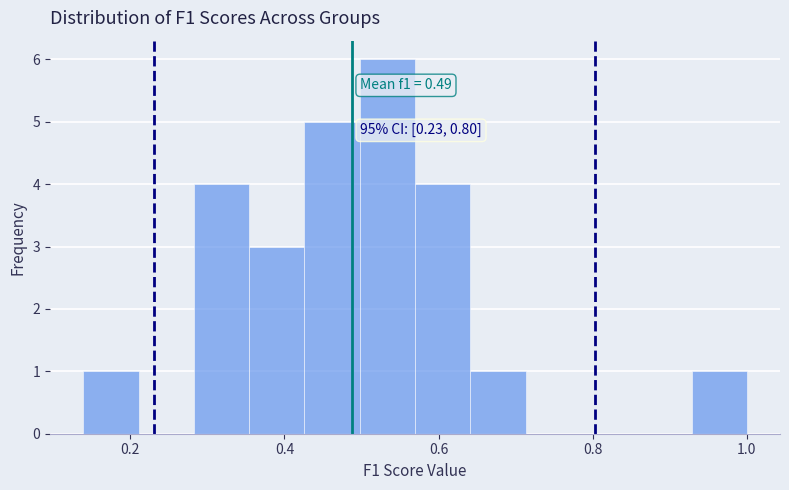

Around what value on the x-axis is the tallest bar? Give the approximate position of its centre, as read against the axis.

0.54